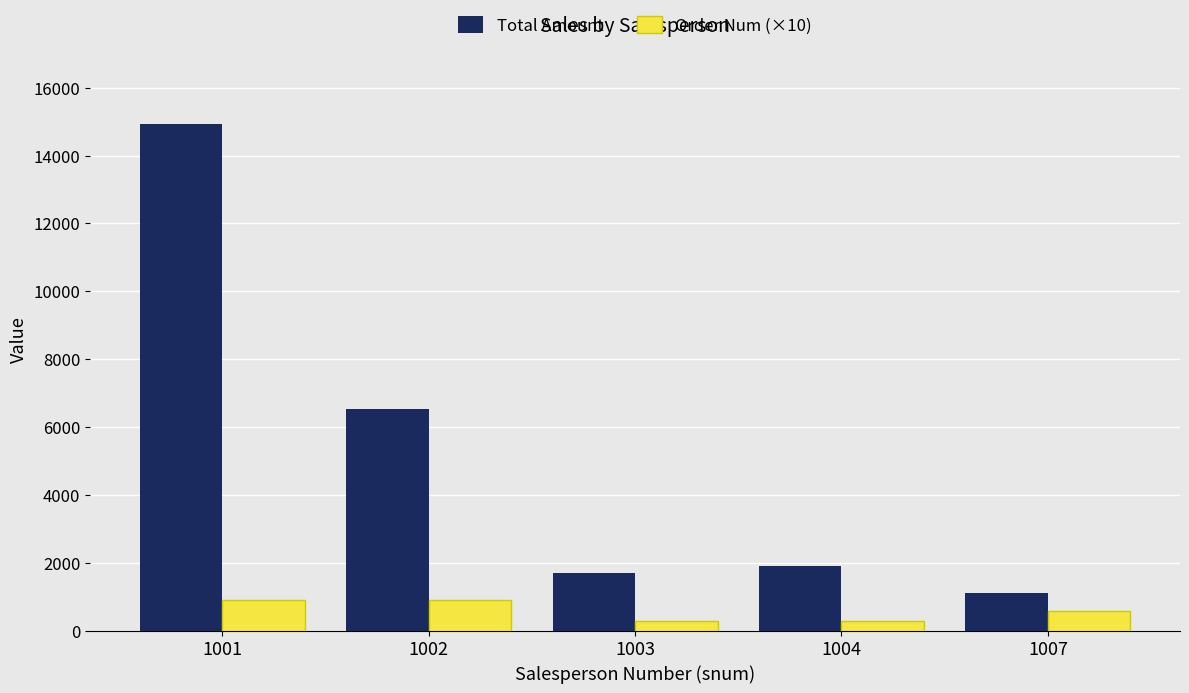

The value of Order Num (×10) at 1004 is 300.2. True or false?

True